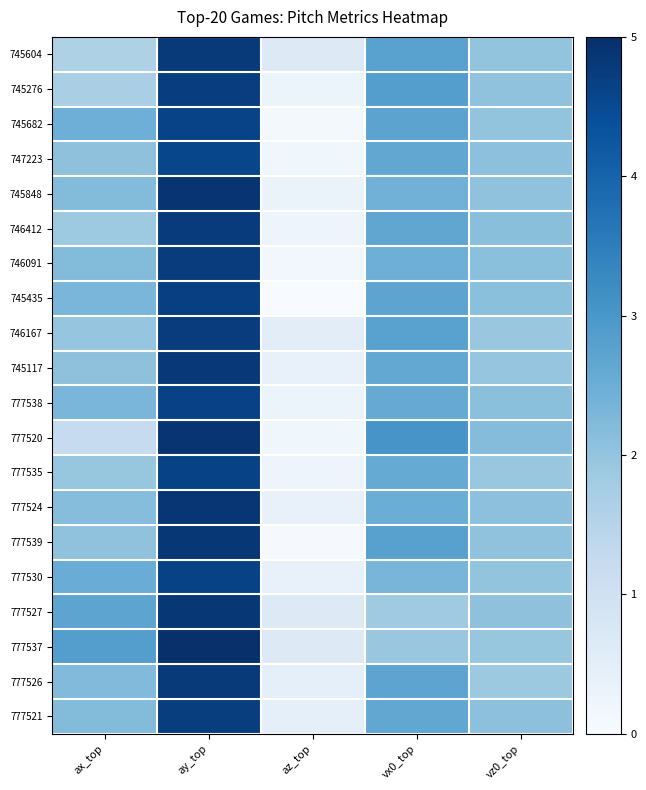

Rank the series by their maximum value, from lowest to highest.

747223, 745682, 777535, 777530, 777538, 745435, 745276, 777521, 746167, 746091, 746412, 777526, 745604, 745117, 777539, 777527, 777524, 777520, 745848, 777537